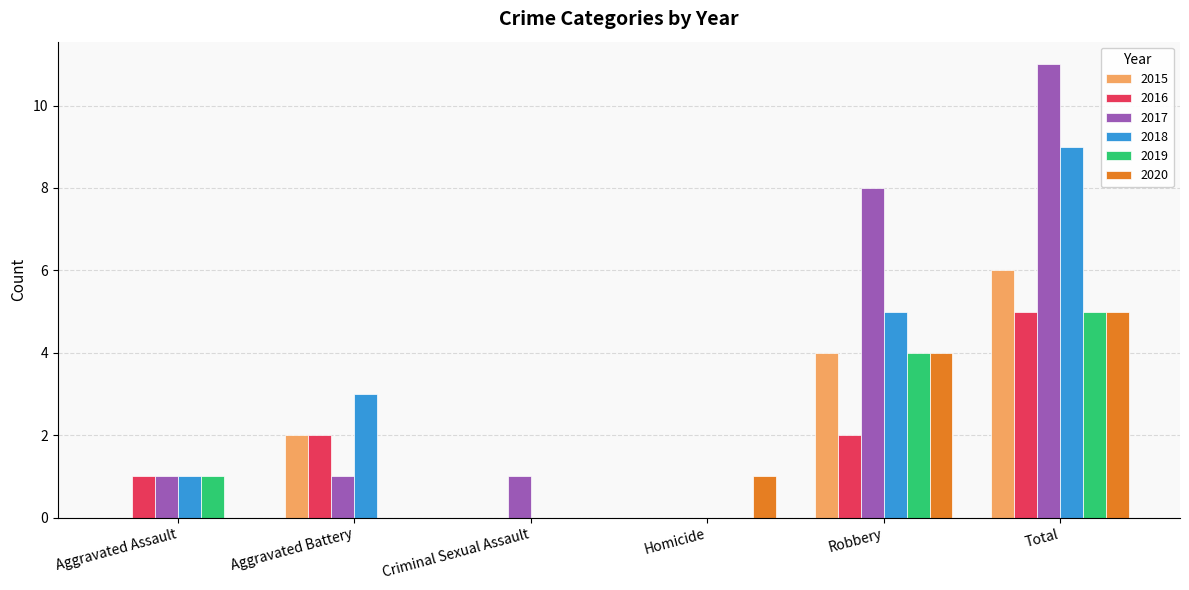

At which category is the sum across all series the highest?

Total